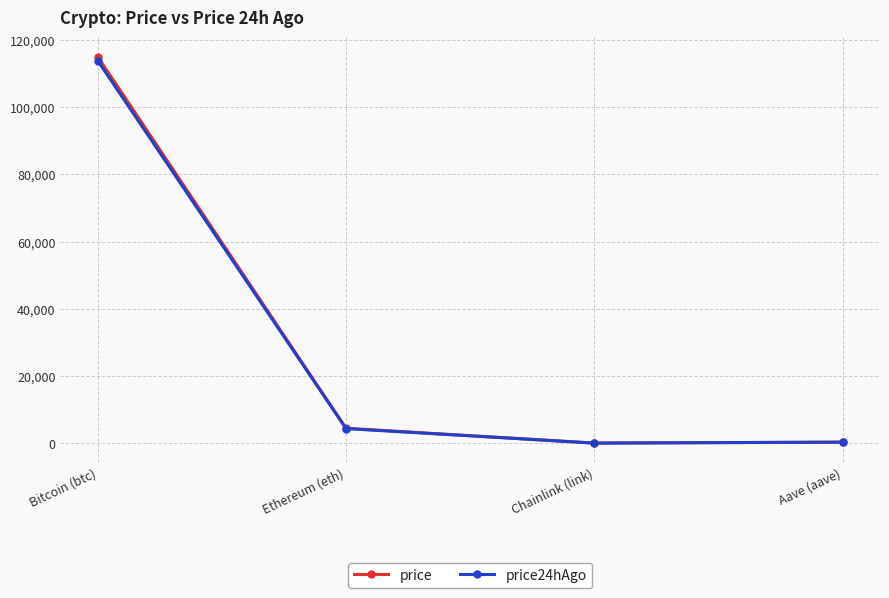

What is the smallest value displayed?

23.6